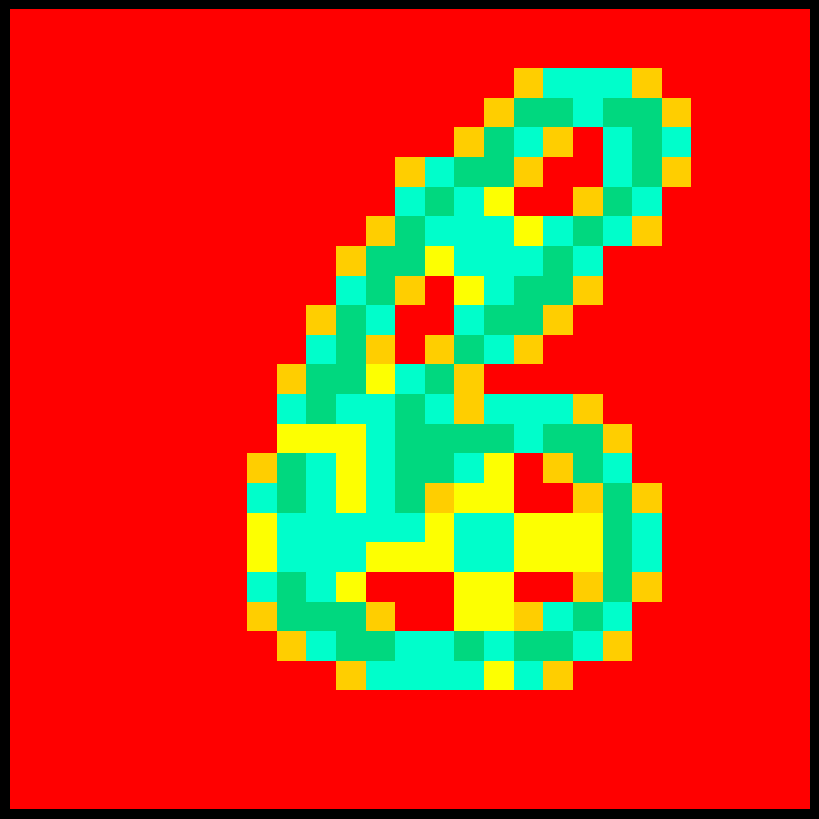

Reading left to right, transcribe all the data shown in this chart.

row_0: 0.0	0.0	0.0	0.0	0.0	0.0	0.0	0.0	0.0	0.0	0.0	0.0	0.0	0.0	0.0	0.0	0.0	0.0	0.0	0.0	0.0	0.0	0.0	0.0	0.0	0.0	0.0
row_1: 0.0	0.0	0.0	0.0	0.0	0.0	0.0	0.0	0.0	0.0	0.0	0.0	0.0	0.0	0.0	0.0	0.0	0.0	0.0	0.0	0.0	0.0	0.0	0.0	0.0	0.0	0.0
row_2: 0.0	0.0	0.0	0.0	0.0	0.0	0.0	0.0	0.0	0.0	0.0	0.0	0.0	0.0	0.0	0.0	0.0	0.8	1.5	1.5	1.5	0.8	0.0	0.0	0.0	0.0	0.0
row_3: 0.0	0.0	0.0	0.0	0.0	0.0	0.0	0.0	0.0	0.0	0.0	0.0	0.0	0.0	0.0	0.0	0.8	2.0	2.0	1.5	2.0	2.0	0.8	0.0	0.0	0.0	0.0
row_4: 0.0	0.0	0.0	0.0	0.0	0.0	0.0	0.0	0.0	0.0	0.0	0.0	0.0	0.0	0.0	0.8	2.0	1.5	0.8	0.0	1.5	2.0	1.5	0.0	0.0	0.0	0.0
row_5: 0.0	0.0	0.0	0.0	0.0	0.0	0.0	0.0	0.0	0.0	0.0	0.0	0.0	0.8	1.5	2.0	2.0	0.8	0.0	0.0	1.5	2.0	0.8	0.0	0.0	0.0	0.0
row_6: 0.0	0.0	0.0	0.0	0.0	0.0	0.0	0.0	0.0	0.0	0.0	0.0	0.0	1.5	2.0	1.5	1.0	0.0	0.0	0.8	2.0	1.5	0.0	0.0	0.0	0.0	0.0
row_7: 0.0	0.0	0.0	0.0	0.0	0.0	0.0	0.0	0.0	0.0	0.0	0.0	0.8	2.0	1.5	1.5	1.5	1.0	1.5	2.0	1.5	0.8	0.0	0.0	0.0	0.0	0.0
row_8: 0.0	0.0	0.0	0.0	0.0	0.0	0.0	0.0	0.0	0.0	0.0	0.8	2.0	2.0	1.0	1.5	1.5	1.5	2.0	1.5	0.0	0.0	0.0	0.0	0.0	0.0	0.0
row_9: 0.0	0.0	0.0	0.0	0.0	0.0	0.0	0.0	0.0	0.0	0.0	1.5	2.0	0.8	0.0	1.0	1.5	2.0	2.0	0.8	0.0	0.0	0.0	0.0	0.0	0.0	0.0
row_10: 0.0	0.0	0.0	0.0	0.0	0.0	0.0	0.0	0.0	0.0	0.8	2.0	1.5	0.0	0.0	1.5	2.0	2.0	0.8	0.0	0.0	0.0	0.0	0.0	0.0	0.0	0.0
row_11: 0.0	0.0	0.0	0.0	0.0	0.0	0.0	0.0	0.0	0.0	1.5	2.0	0.8	0.0	0.8	2.0	1.5	0.8	0.0	0.0	0.0	0.0	0.0	0.0	0.0	0.0	0.0
row_12: 0.0	0.0	0.0	0.0	0.0	0.0	0.0	0.0	0.0	0.8	2.0	2.0	1.0	1.5	2.0	0.8	0.0	0.0	0.0	0.0	0.0	0.0	0.0	0.0	0.0	0.0	0.0
row_13: 0.0	0.0	0.0	0.0	0.0	0.0	0.0	0.0	0.0	1.5	2.0	1.5	1.5	2.0	1.5	0.8	1.5	1.5	1.5	0.8	0.0	0.0	0.0	0.0	0.0	0.0	0.0
row_14: 0.0	0.0	0.0	0.0	0.0	0.0	0.0	0.0	0.0	1.0	1.0	1.0	1.5	2.0	2.0	2.0	2.0	1.5	2.0	2.0	0.8	0.0	0.0	0.0	0.0	0.0	0.0
row_15: 0.0	0.0	0.0	0.0	0.0	0.0	0.0	0.0	0.8	2.0	1.5	1.0	1.5	2.0	2.0	1.5	1.0	0.0	0.8	2.0	1.5	0.0	0.0	0.0	0.0	0.0	0.0
row_16: 0.0	0.0	0.0	0.0	0.0	0.0	0.0	0.0	1.5	2.0	1.5	1.0	1.5	2.0	0.8	1.0	1.0	0.0	0.0	0.8	2.0	0.8	0.0	0.0	0.0	0.0	0.0
row_17: 0.0	0.0	0.0	0.0	0.0	0.0	0.0	0.0	1.0	1.5	1.5	1.5	1.5	1.5	1.0	1.5	1.5	1.0	1.0	1.0	2.0	1.5	0.0	0.0	0.0	0.0	0.0
row_18: 0.0	0.0	0.0	0.0	0.0	0.0	0.0	0.0	1.0	1.5	1.5	1.5	1.0	1.0	1.0	1.5	1.5	1.0	1.0	1.0	2.0	1.5	0.0	0.0	0.0	0.0	0.0
row_19: 0.0	0.0	0.0	0.0	0.0	0.0	0.0	0.0	1.5	2.0	1.5	1.0	0.0	0.0	0.0	1.0	1.0	0.0	0.0	0.8	2.0	0.8	0.0	0.0	0.0	0.0	0.0
row_20: 0.0	0.0	0.0	0.0	0.0	0.0	0.0	0.0	0.8	2.0	2.0	2.0	0.8	0.0	0.0	1.0	1.0	0.8	1.5	2.0	1.5	0.0	0.0	0.0	0.0	0.0	0.0
row_21: 0.0	0.0	0.0	0.0	0.0	0.0	0.0	0.0	0.0	0.8	1.5	2.0	2.0	1.5	1.5	2.0	1.5	2.0	2.0	1.5	0.8	0.0	0.0	0.0	0.0	0.0	0.0
row_22: 0.0	0.0	0.0	0.0	0.0	0.0	0.0	0.0	0.0	0.0	0.0	0.8	1.5	1.5	1.5	1.5	1.0	1.5	0.8	0.0	0.0	0.0	0.0	0.0	0.0	0.0	0.0
row_23: 0.0	0.0	0.0	0.0	0.0	0.0	0.0	0.0	0.0	0.0	0.0	0.0	0.0	0.0	0.0	0.0	0.0	0.0	0.0	0.0	0.0	0.0	0.0	0.0	0.0	0.0	0.0
row_24: 0.0	0.0	0.0	0.0	0.0	0.0	0.0	0.0	0.0	0.0	0.0	0.0	0.0	0.0	0.0	0.0	0.0	0.0	0.0	0.0	0.0	0.0	0.0	0.0	0.0	0.0	0.0
row_25: 0.0	0.0	0.0	0.0	0.0	0.0	0.0	0.0	0.0	0.0	0.0	0.0	0.0	0.0	0.0	0.0	0.0	0.0	0.0	0.0	0.0	0.0	0.0	0.0	0.0	0.0	0.0
row_26: 0.0	0.0	0.0	0.0	0.0	0.0	0.0	0.0	0.0	0.0	0.0	0.0	0.0	0.0	0.0	0.0	0.0	0.0	0.0	0.0	0.0	0.0	0.0	0.0	0.0	0.0	0.0